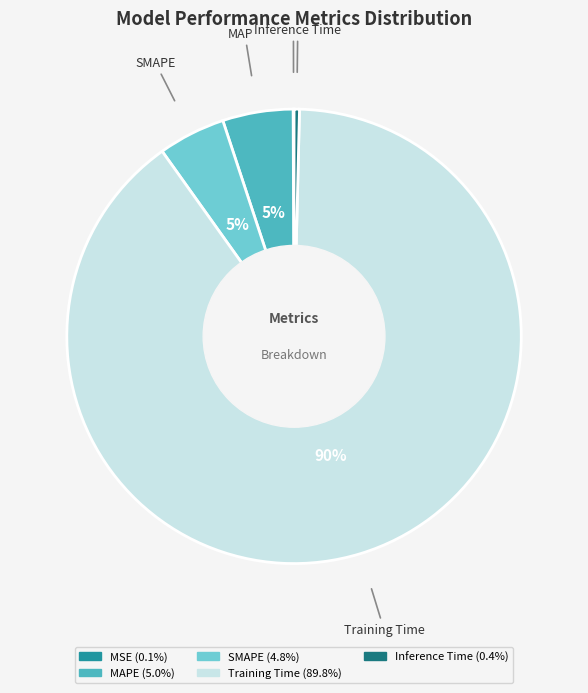

What percentage is the Training Time slice, to the nearest percent?

90%